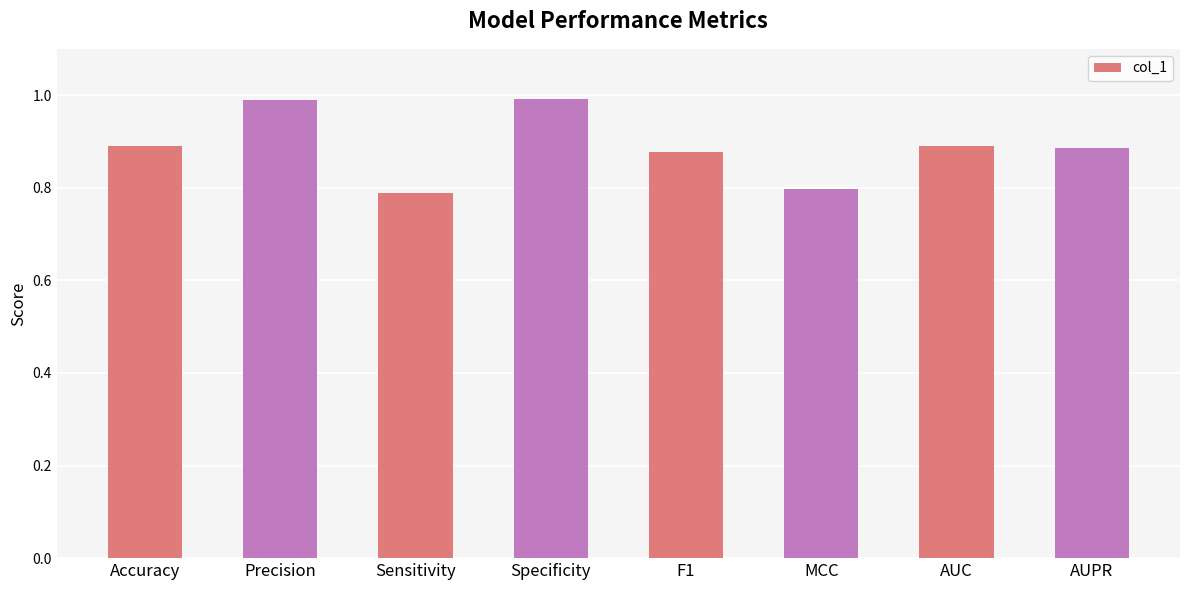

What is the label of the 4th bar from the right?

F1